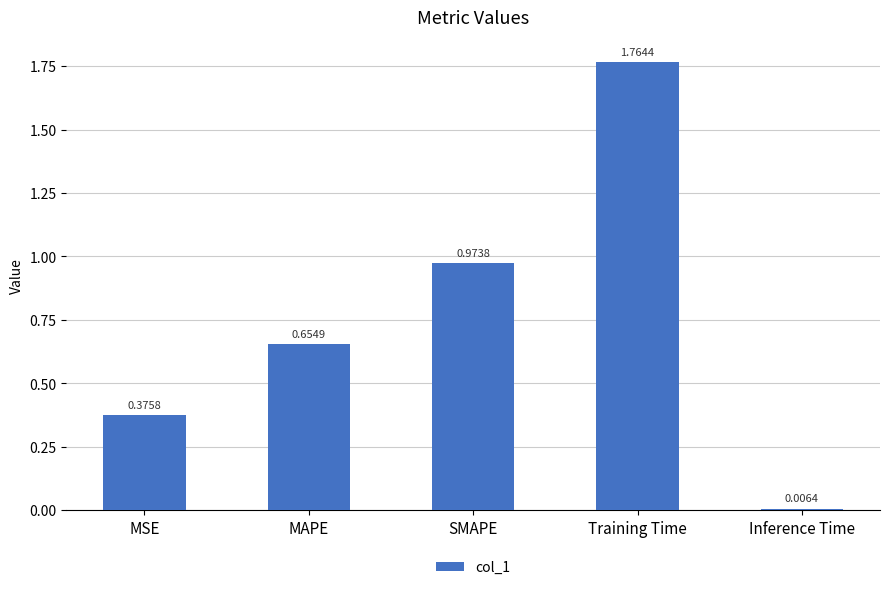

Which label corresponds to the largest value in the chart?

Training Time